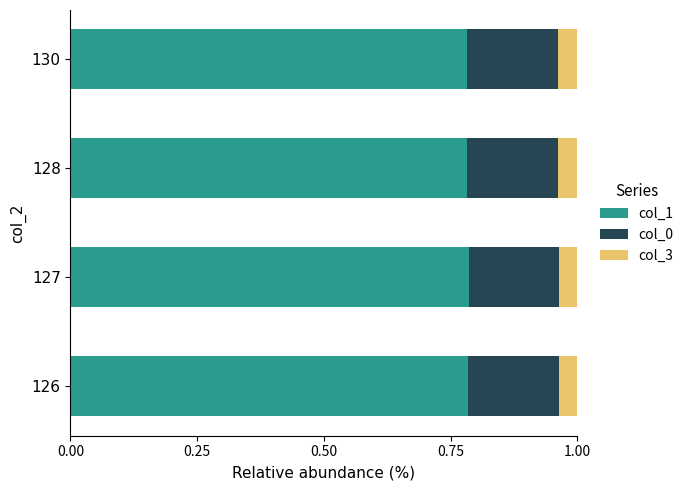

Count the col_1 values in the range 0 to 1.

4